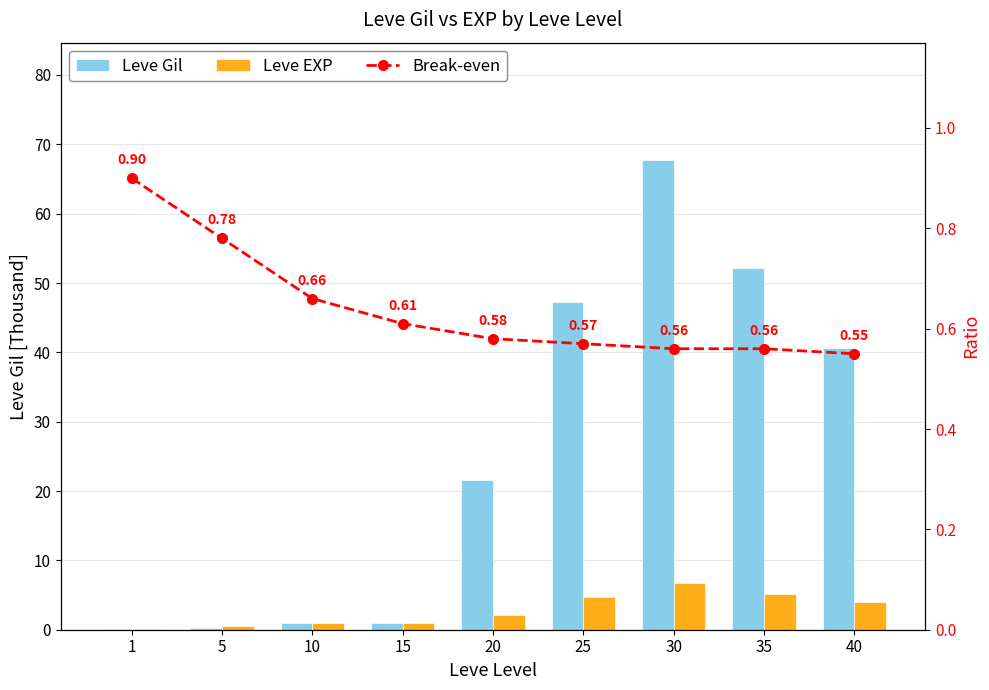

What is the sum of the Leve EXP values at 1 and 20?

2.2